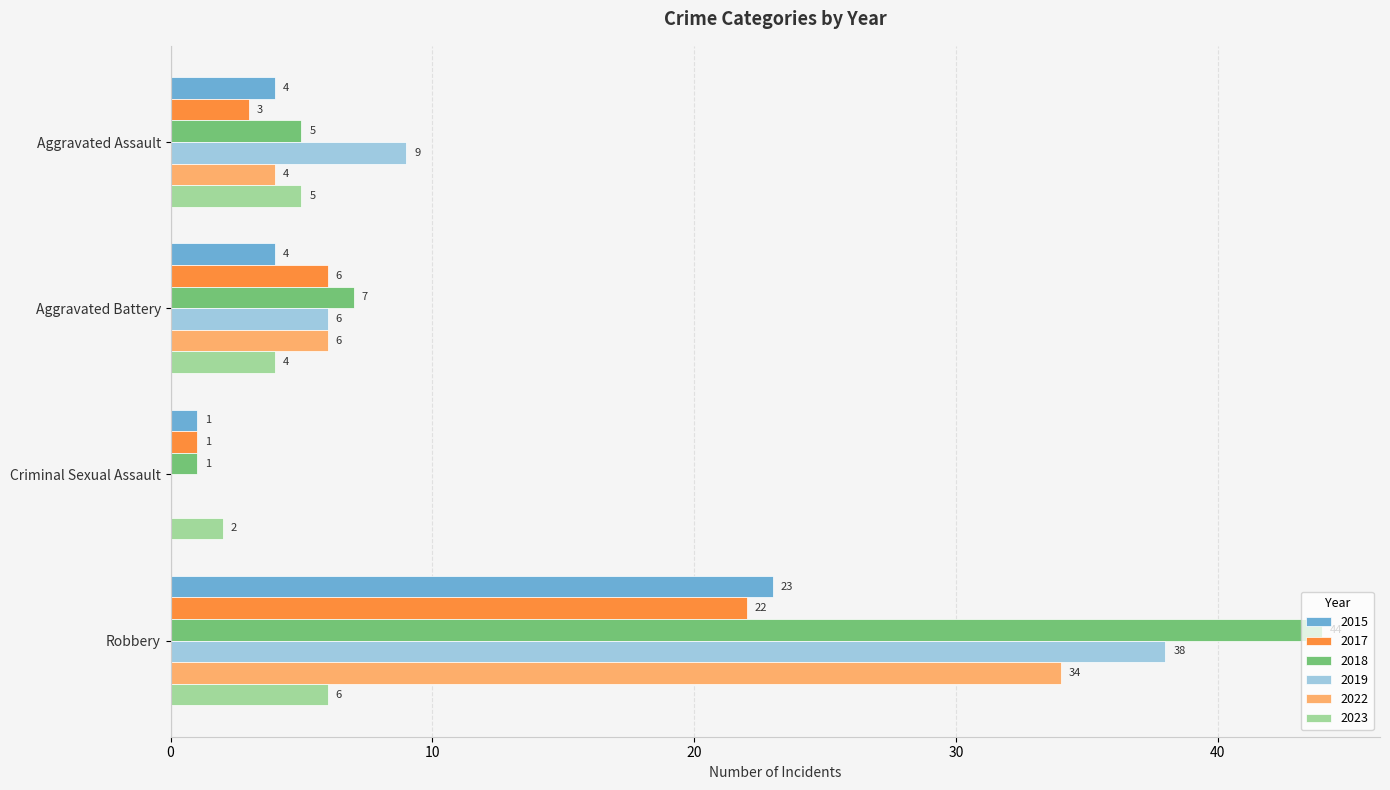

What is the sum of all 2023 values?

17